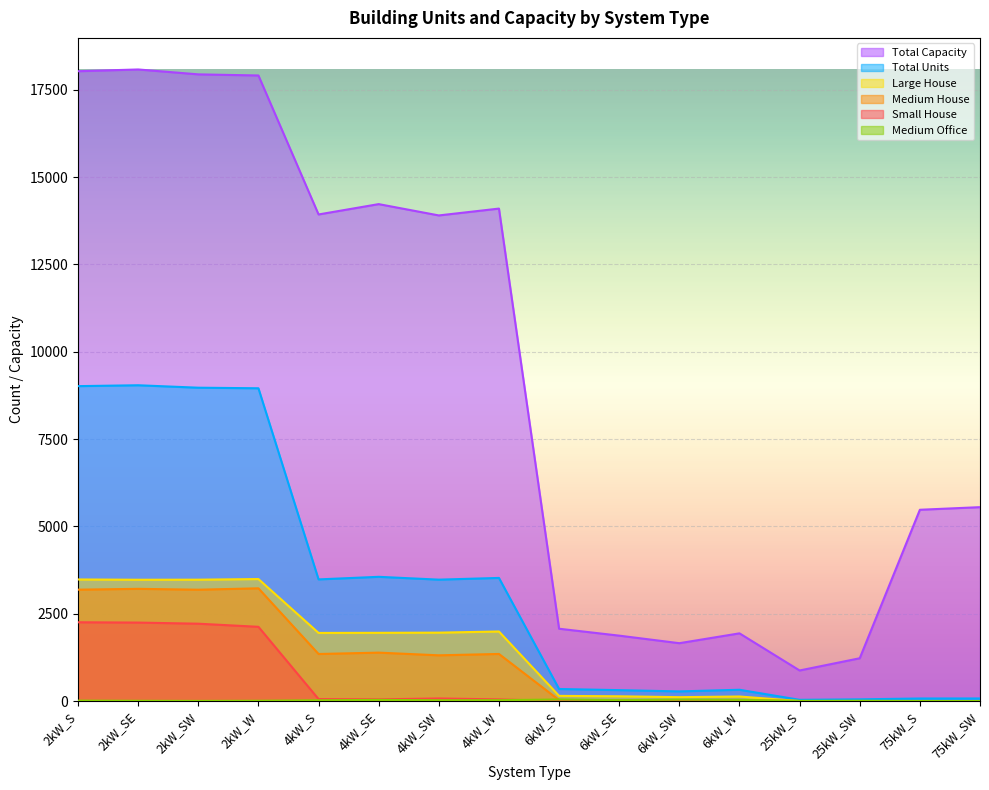

What is the label of the 7th point from the left?

4kW_SW